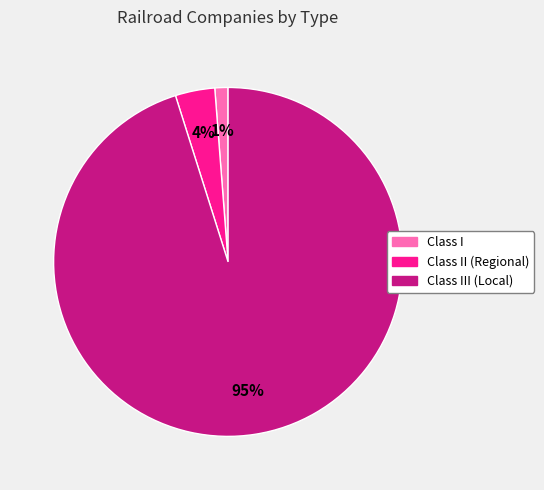

Does any single category account for the majority?

Yes